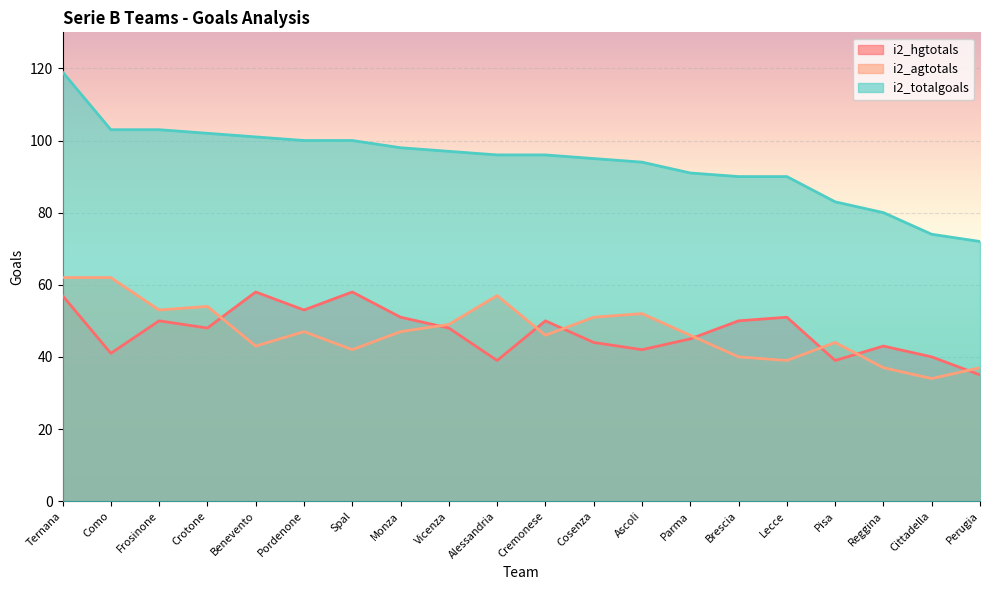

True or false: i2_hgtotals and i2_agtotals intersect in this chart.

True